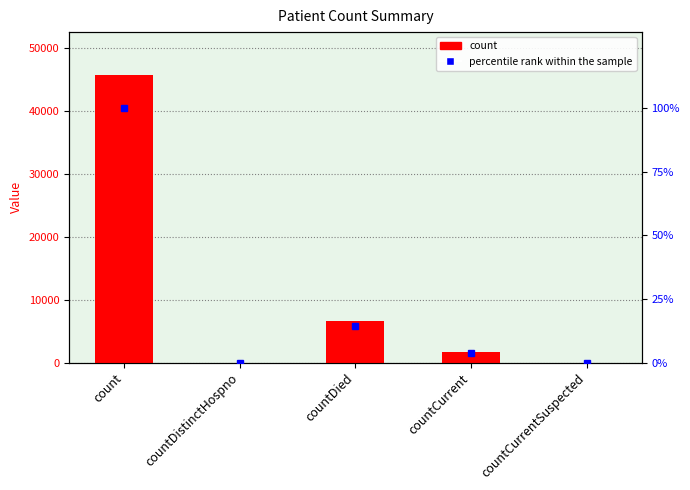

True or false: count has a value of 45663.0 at count.

True